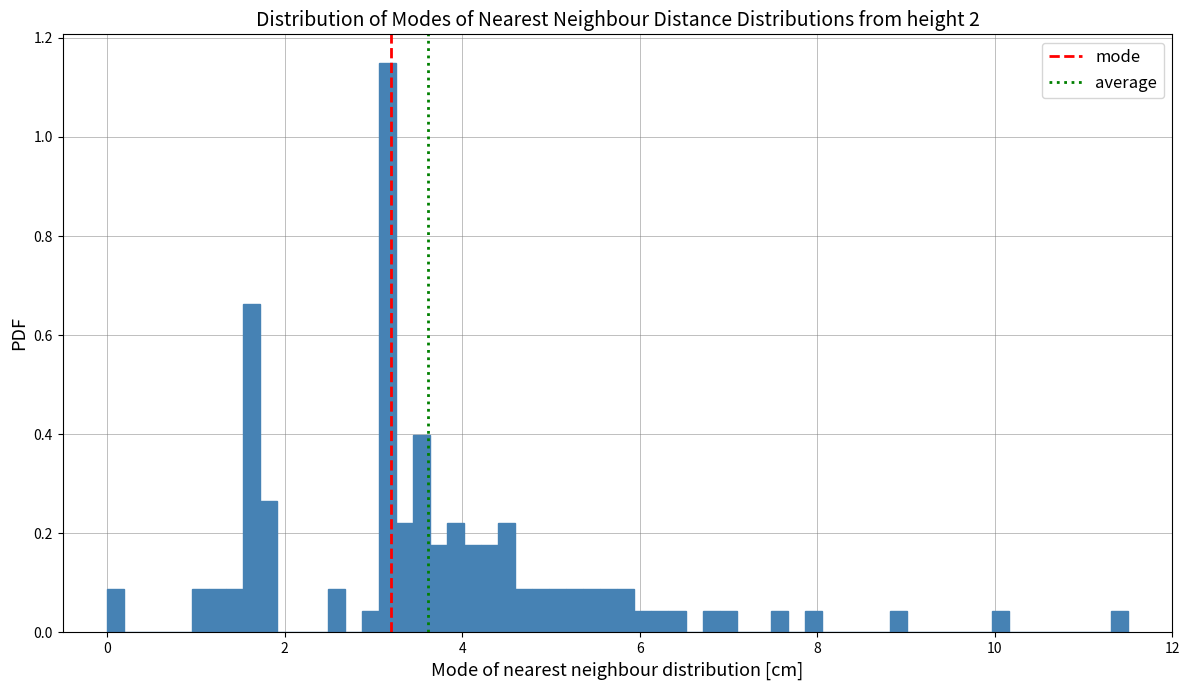

Read against the x-axis, roughly where is the centre of the tallest bar?

3.2